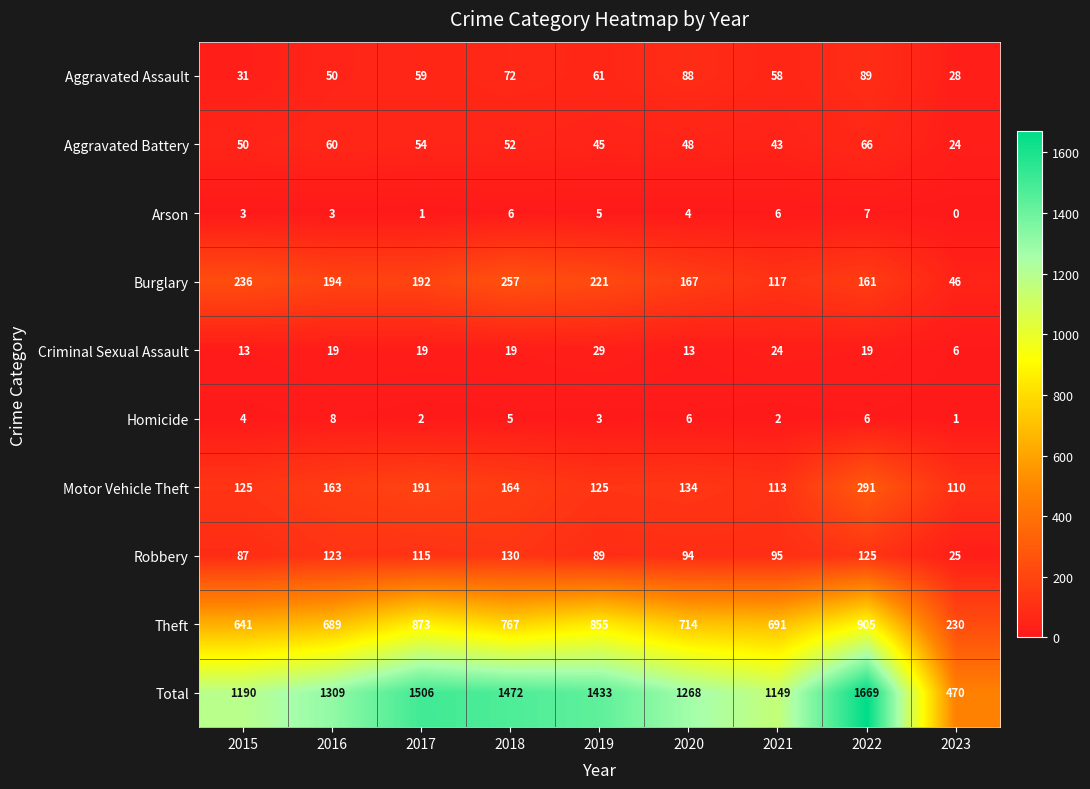

At which label is Total closest to 1069?

2021